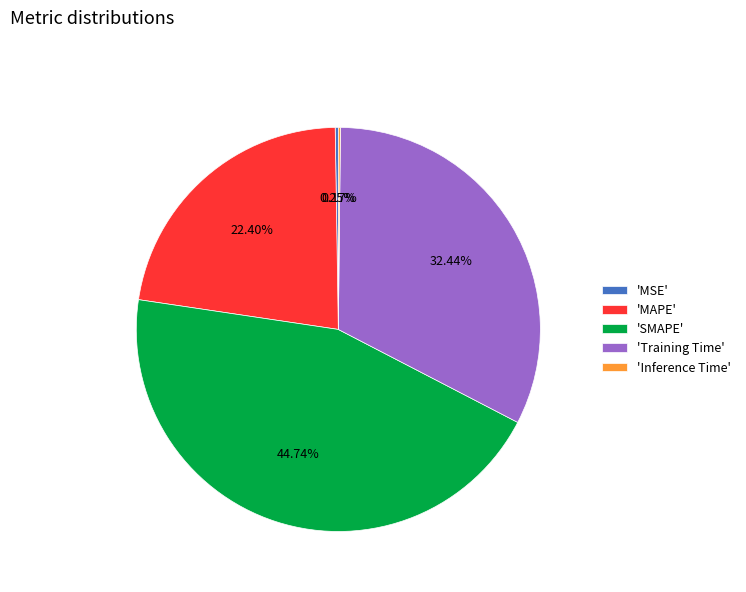

To the nearest percent, what is the average slice percentage?

20%